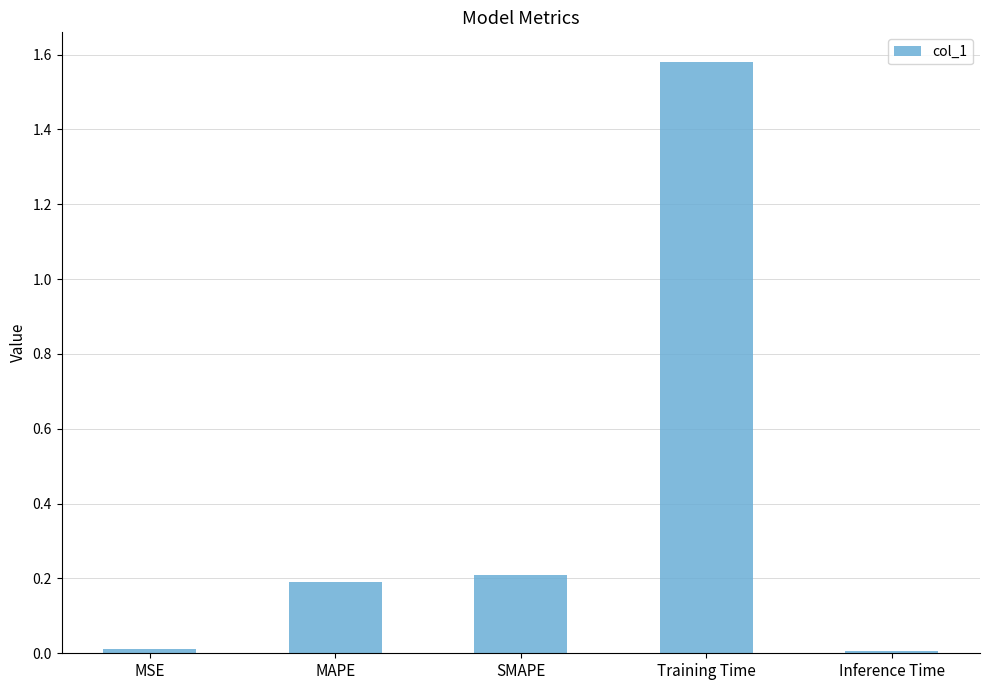

Are the bars horizontal?

No